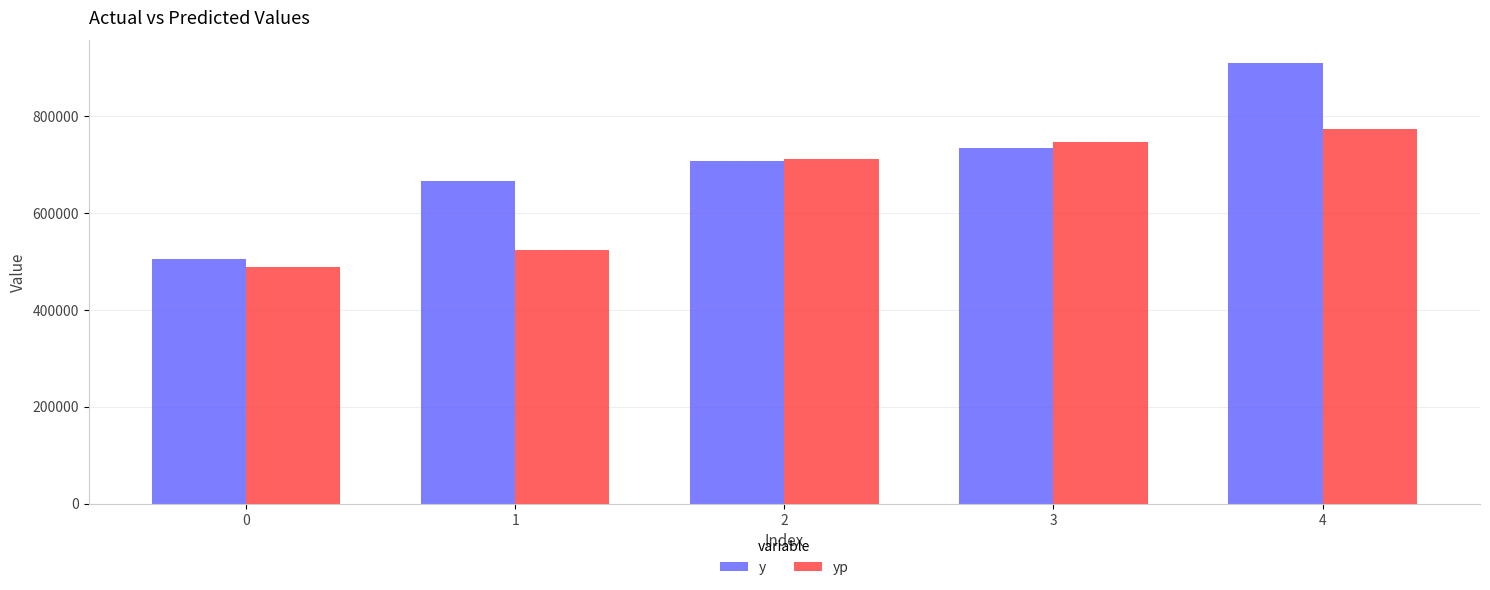

How many values in the y series are below 706620?

2